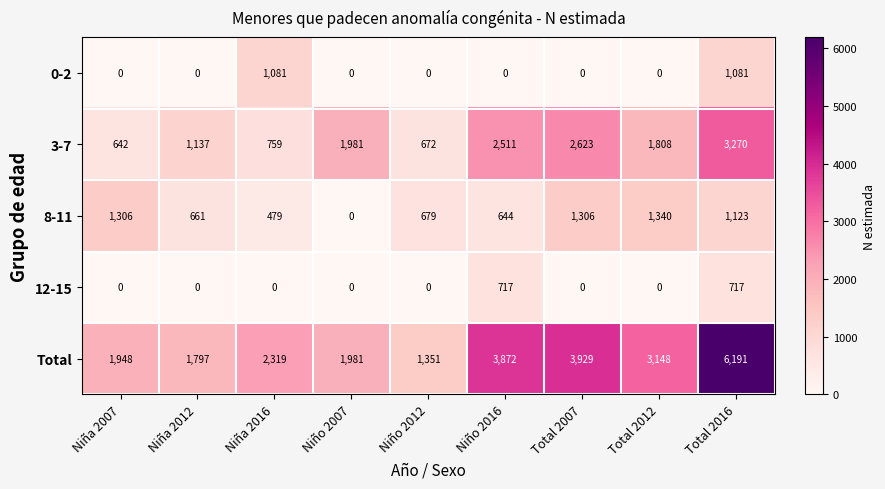

What is the sum of the 0-2 values at Niño 2016 and Niña 2016?

1081